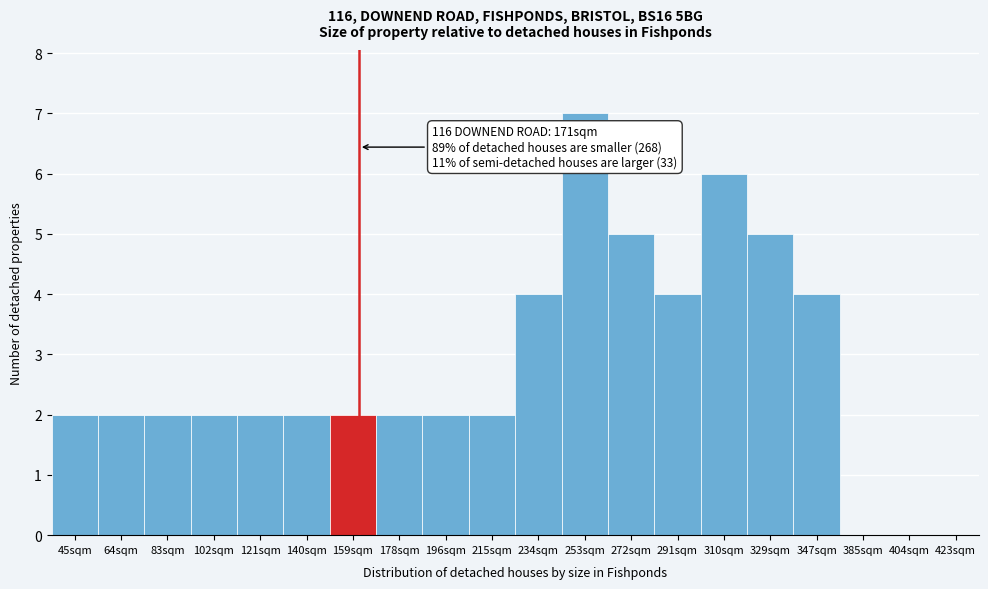

Reading left to right, list all the values displayed in this chart.

45sqm=2	64sqm=2	83sqm=2	102sqm=2	121sqm=2	140sqm=2	159sqm=2	178sqm=2	196sqm=2	215sqm=2	234sqm=4	253sqm=7	272sqm=5	291sqm=4	310sqm=6	329sqm=5	347sqm=4	385sqm=0	404sqm=0	423sqm=0